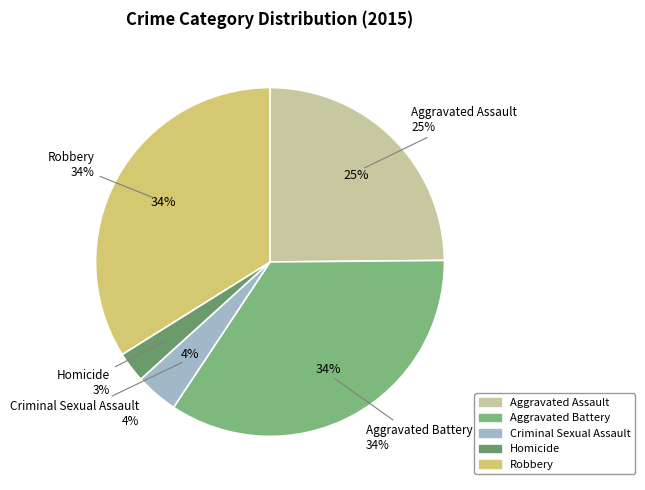

Which category has the smallest portion of the pie?

Homicide